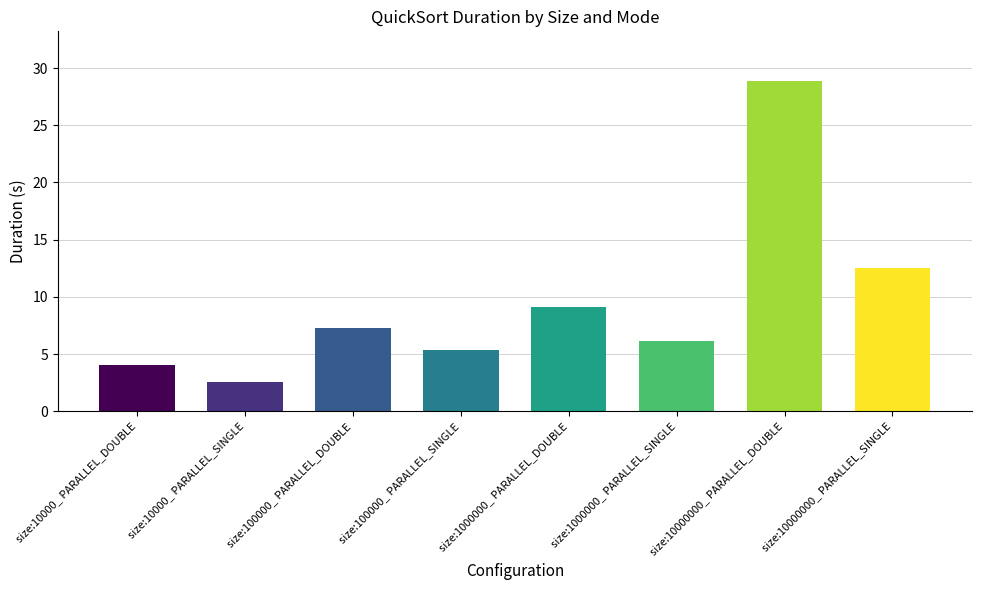

What position from the left is size:10000000_ PARALLEL_DOUBLE?

7